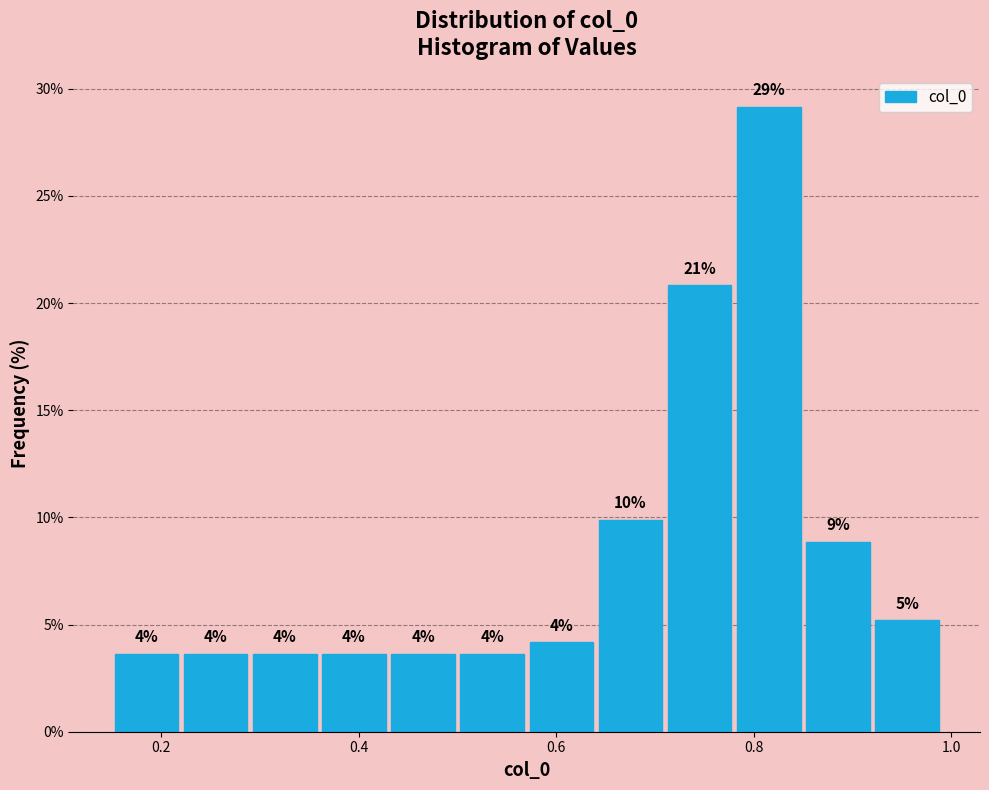

Read against the x-axis, roughly where is the centre of the tallest bar?

0.82